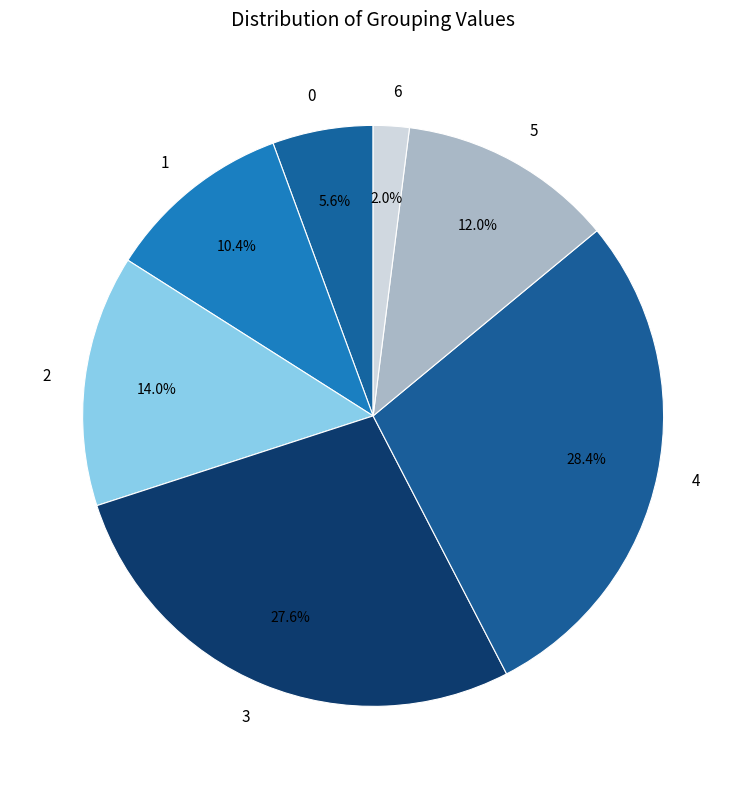

How many slices are in this pie chart?

7